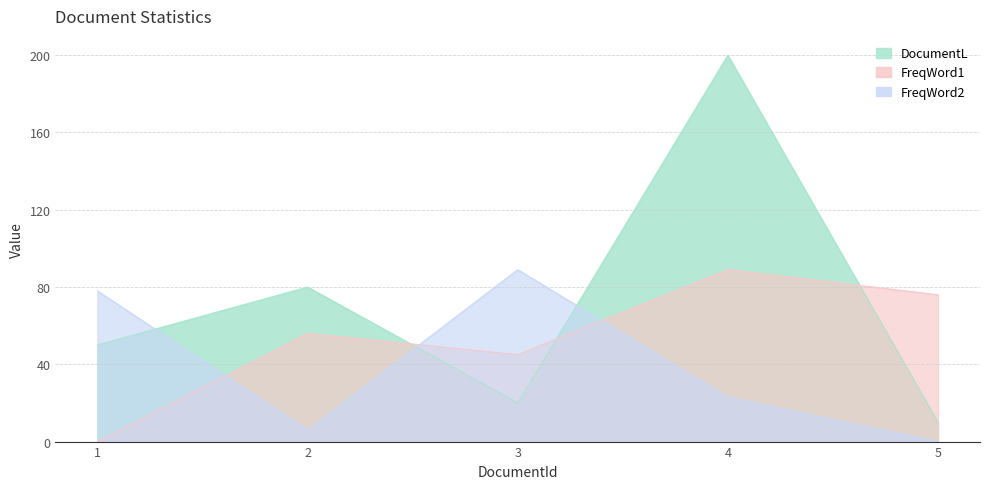

Which category has the lowest value across all series?

1